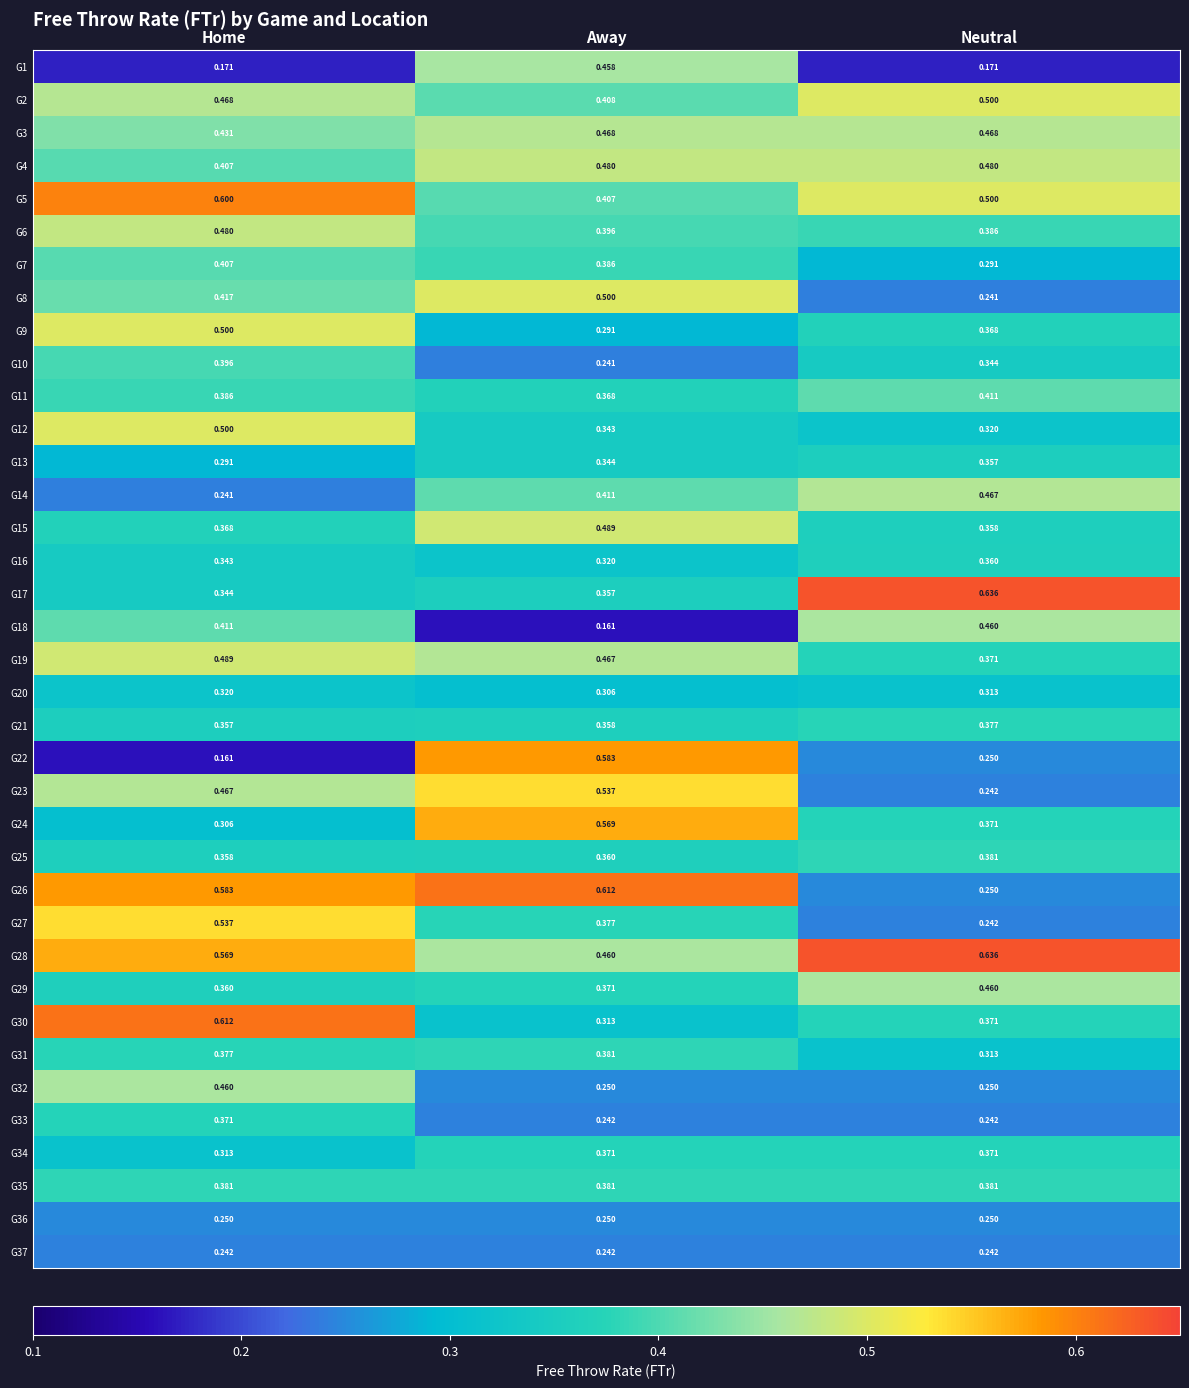

Rank the categories by G7 value from lowest to highest.

Neutral, Away, Home